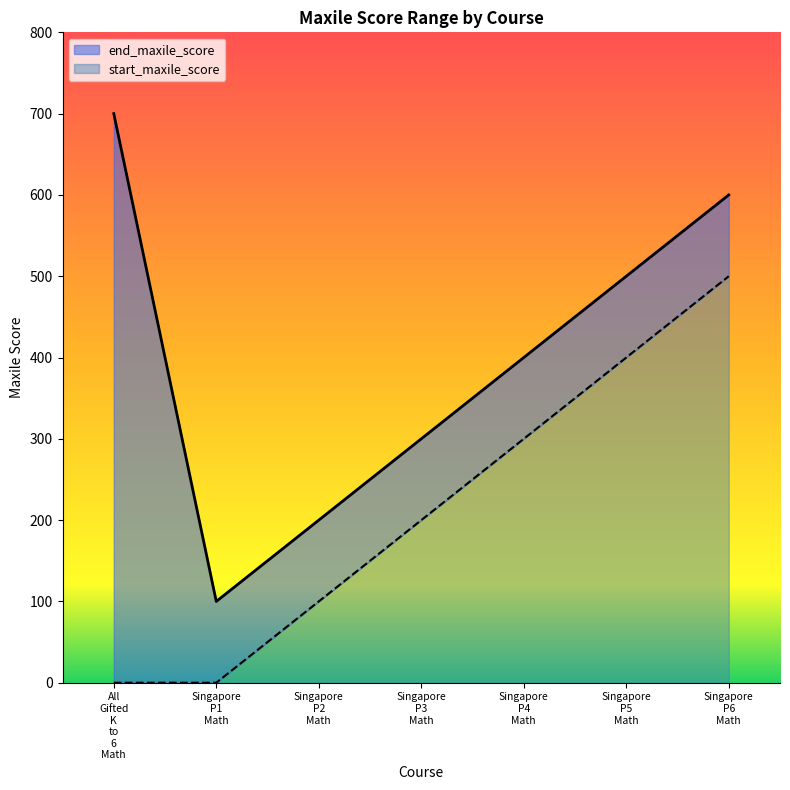

Which category has the lowest value across all series?

All Gifted K to 6 Math